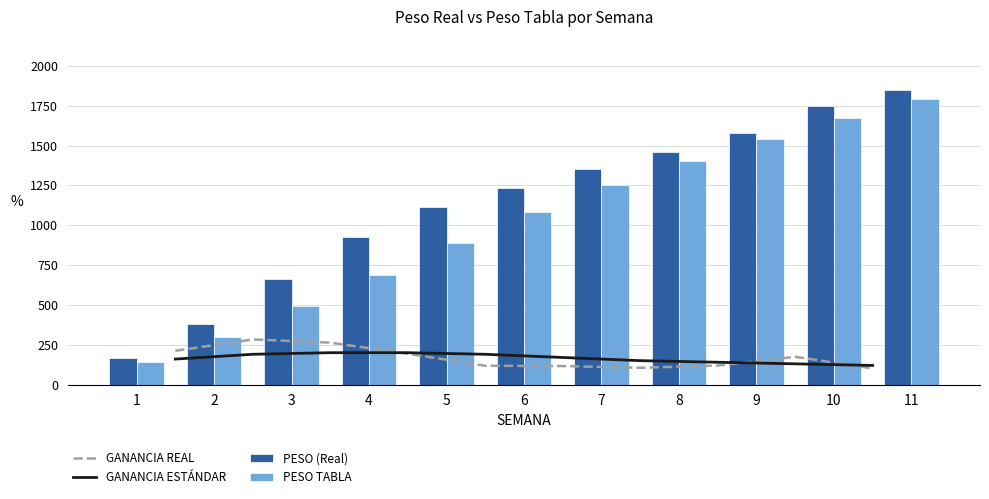

List the labels in order of PESO (Real) value, smallest first.

1, 2, 3, 4, 5, 6, 7, 8, 9, 10, 11